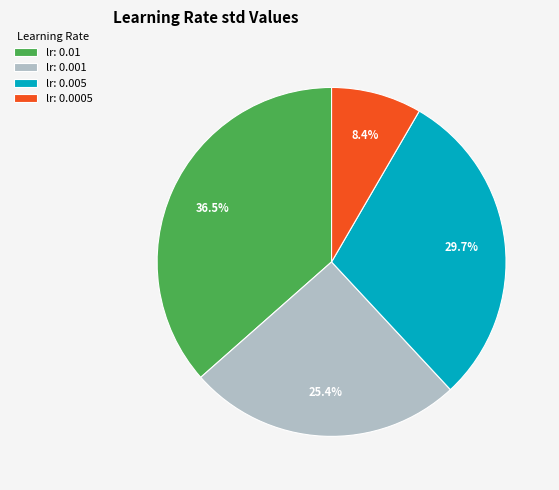

Is it true that lr: 0.001 is 25% of the pie?

True